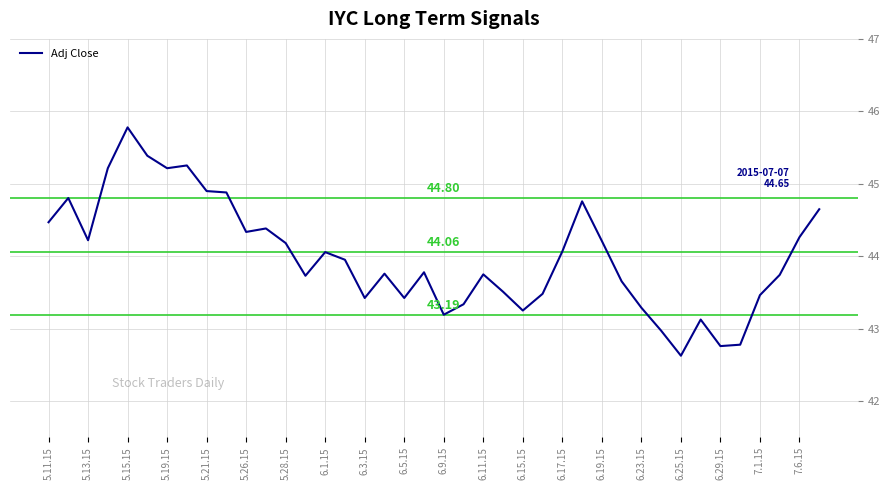

What is the ratio of the value at 6.9.15 to the value at 5.15.15?

0.9